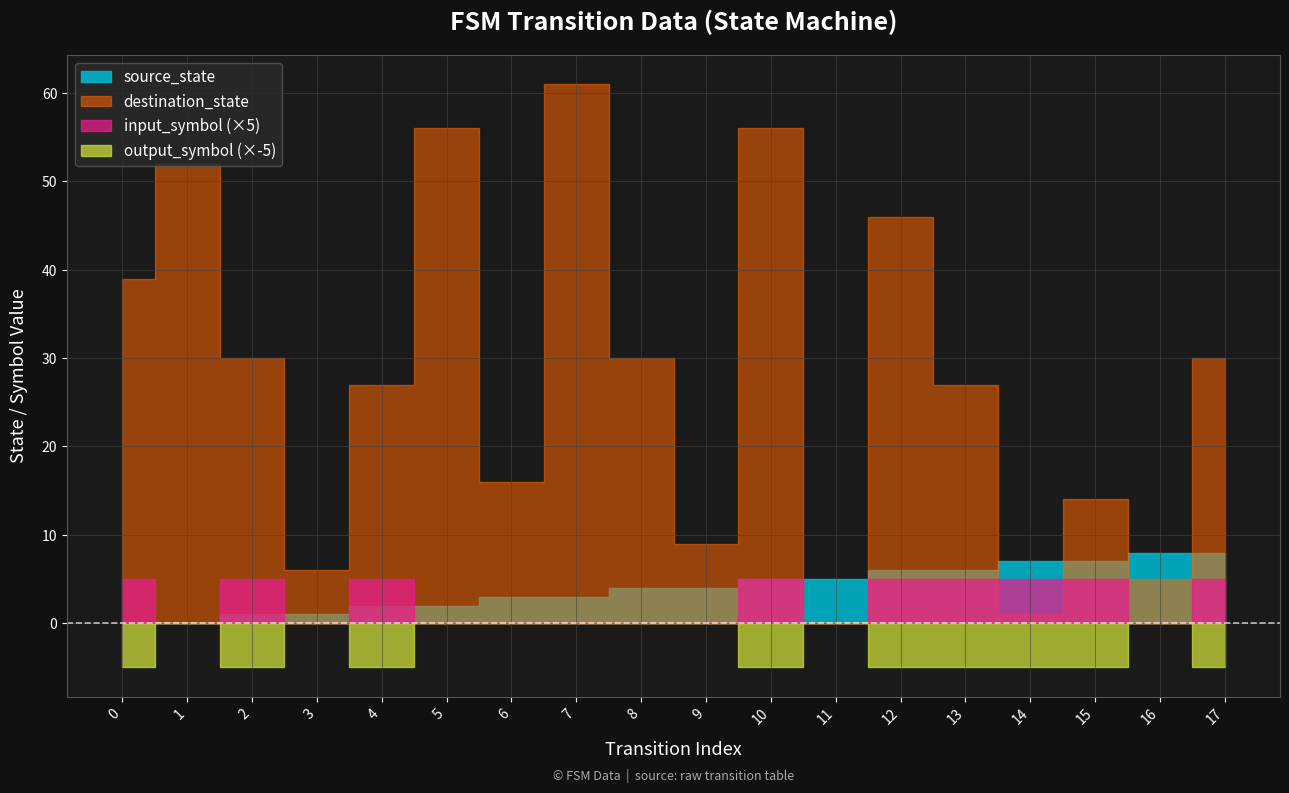

What are all the series names shown in the legend?

source_state, destination_state, input_symbol, output_symbol